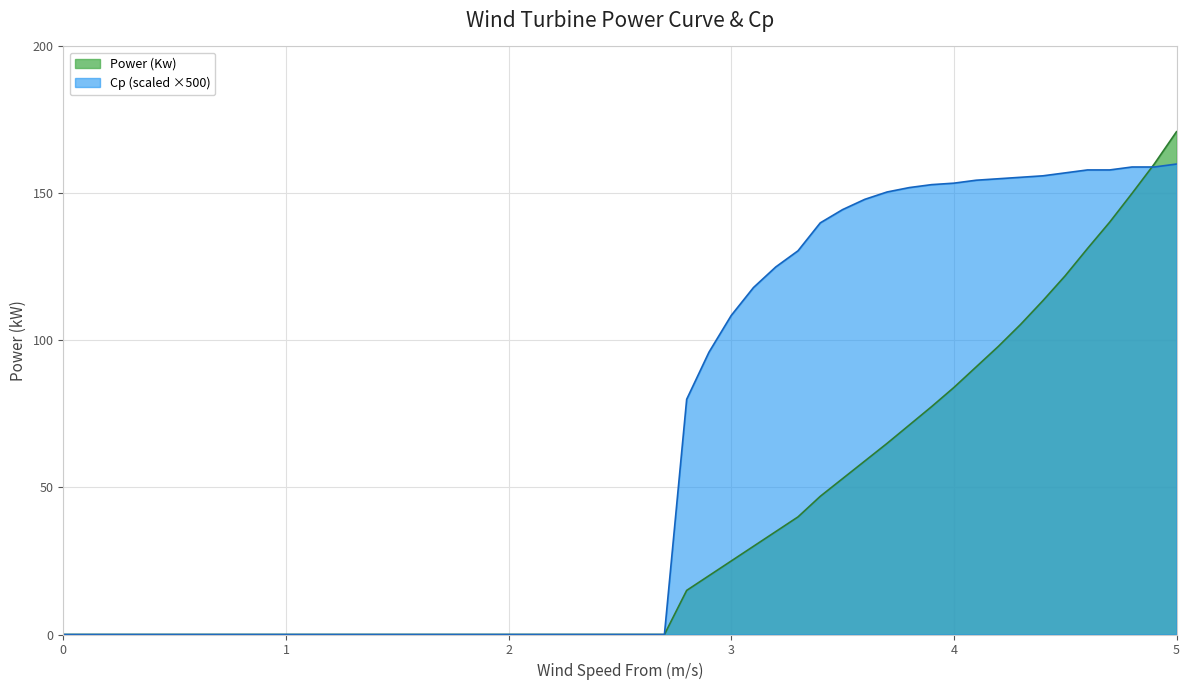

What is the difference between the maximum and minimum values in the Power (Kw) series?

171.0